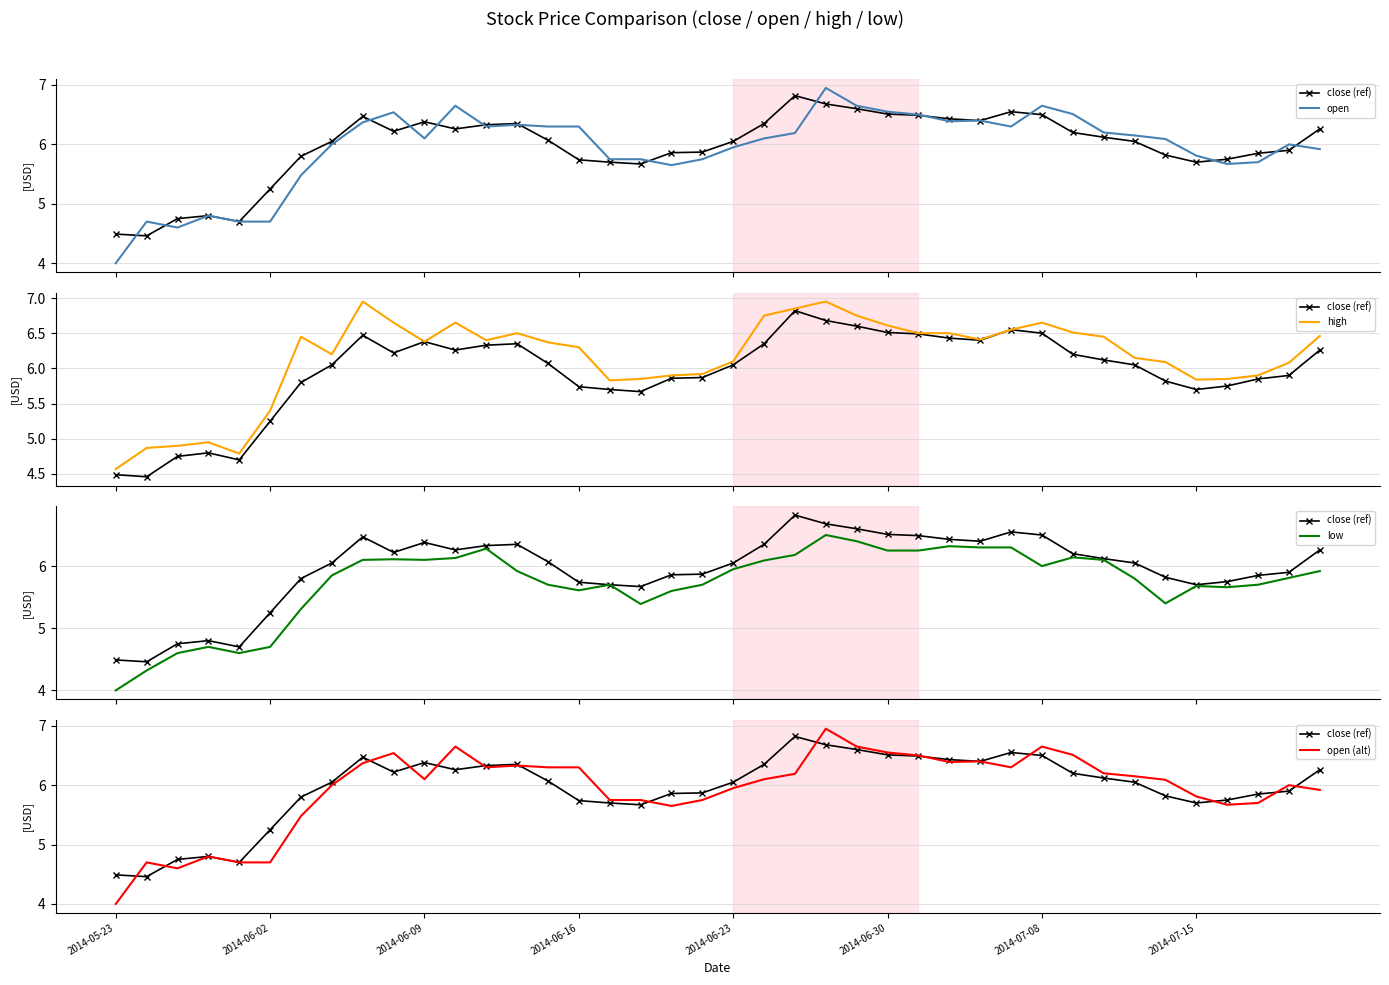

List the series in order of their peak value, highest first.

open, high, open (alt), close (ref), low